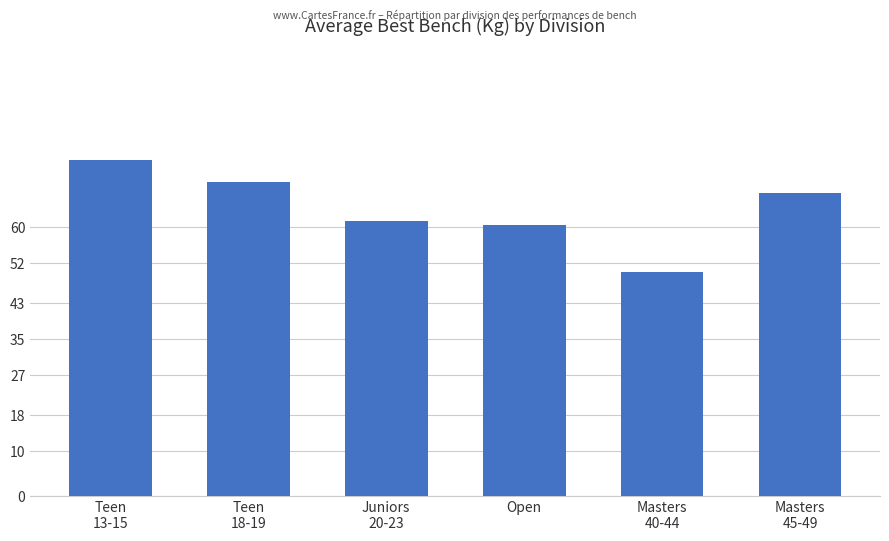

Reading left to right, what are all the values shown in this chart?

Teen
13-15=75.0	Teen
18-19=70.0	Juniors
20-23=61.4	Open=60.4	Masters
40-44=50.0	Masters
45-49=67.5